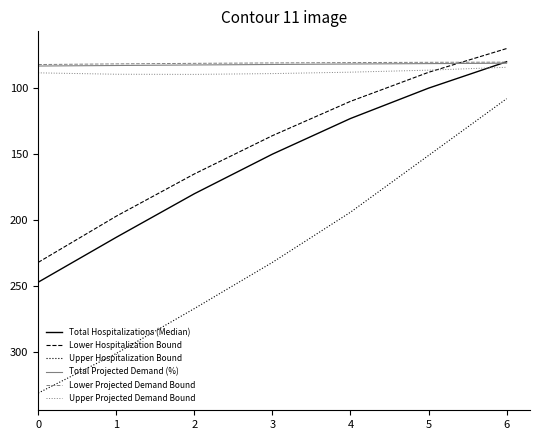

The value of Total Hospitalizations (Median) at 2 is 297.5. True or false?

False